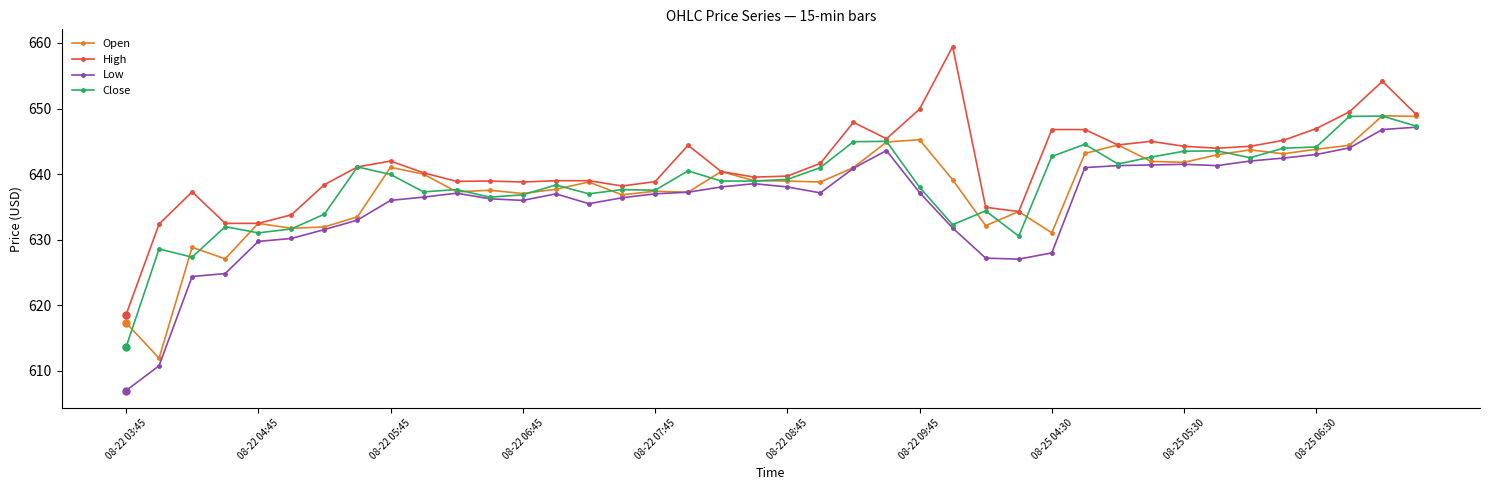

True or false: Low has more than 0 interior local peaks.

True